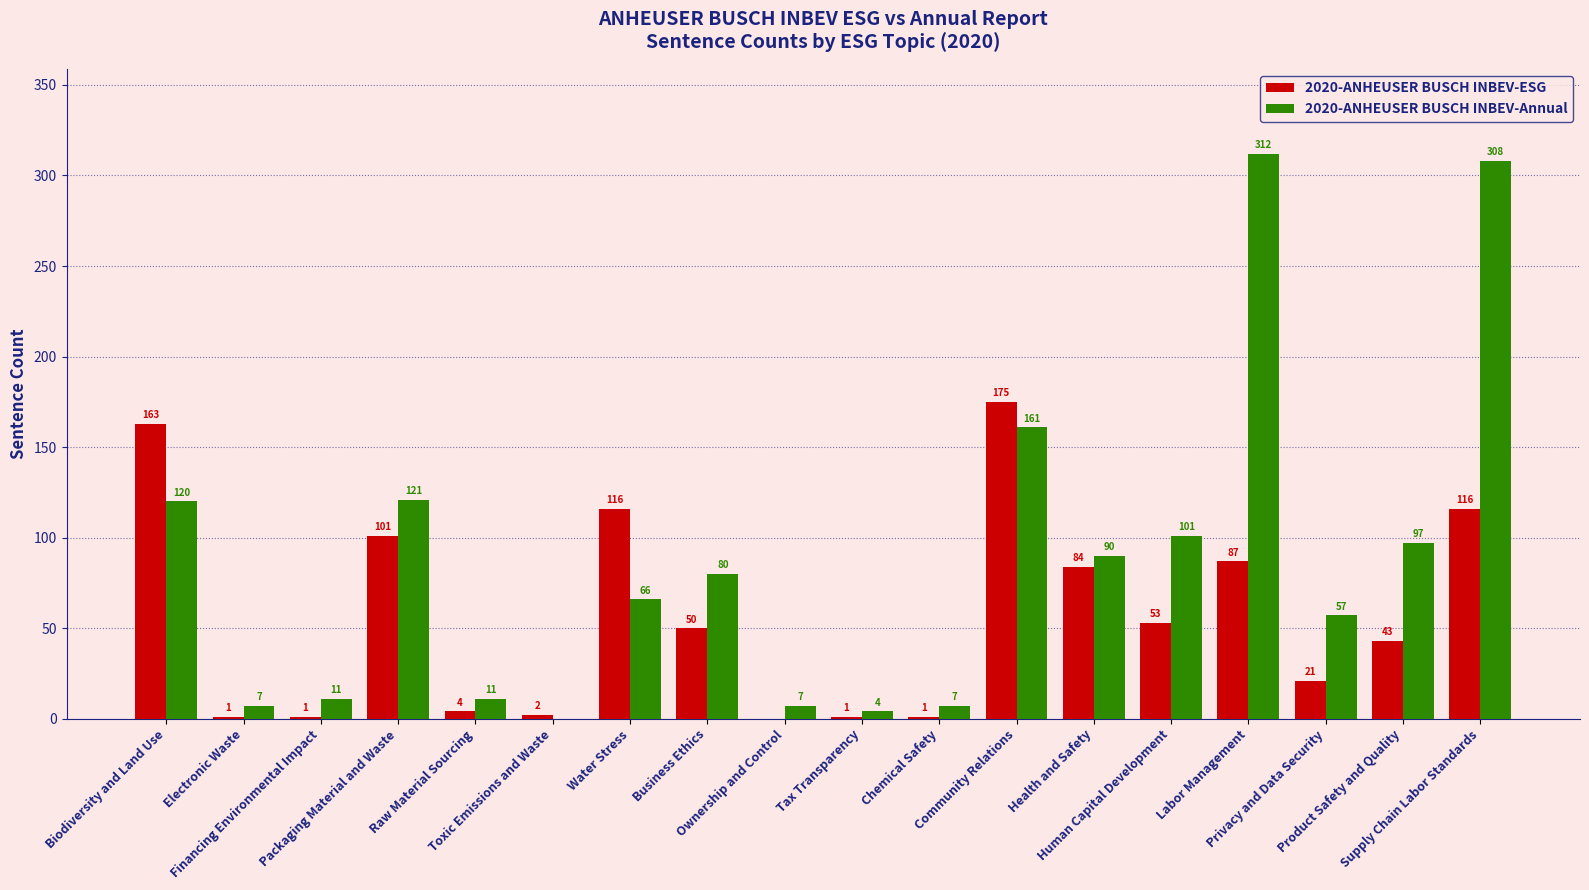

Is the value of 2020-ANHEUSER BUSCH INBEV-Annual at Human Capital Development greater than the value of 2020-ANHEUSER BUSCH INBEV-ESG at Labor Management?

Yes